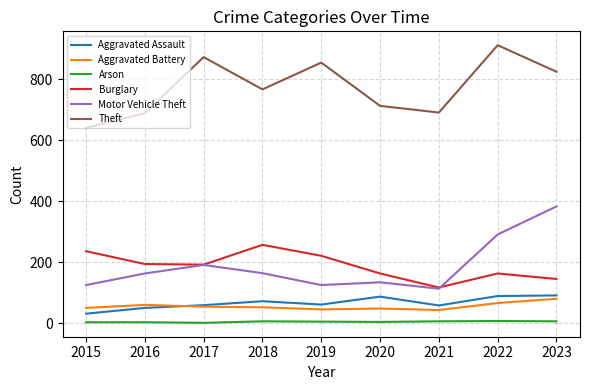

Count the number of categories in the chart.

9